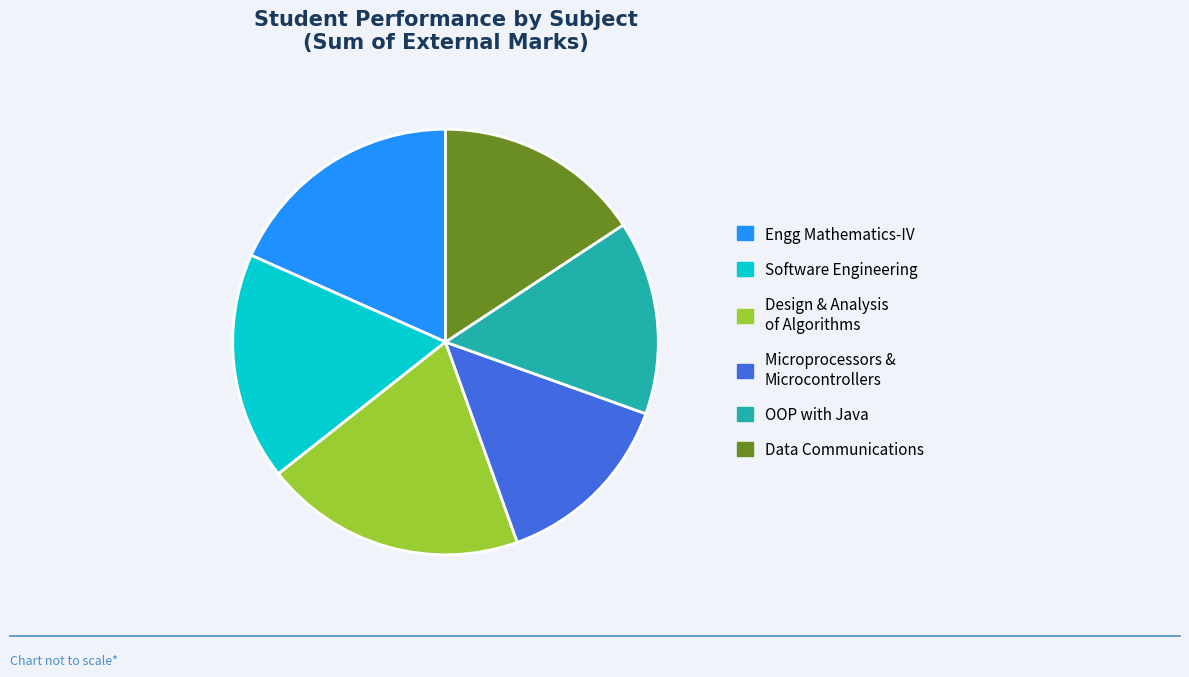

Between Design & Analysis of Algorithms and OOP with Java, which is larger?

Design & Analysis of Algorithms